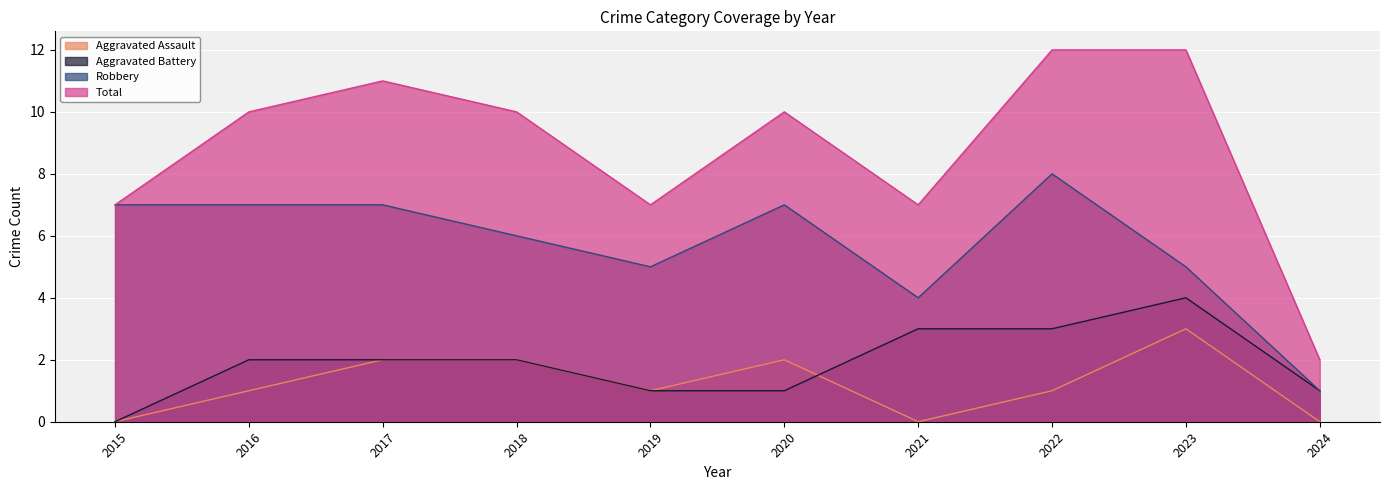

Reading left to right, what are all the values shown in this chart?

Aggravated Assault: 2015=0	2016=1	2017=2	2018=2	2019=1	2020=2	2021=0	2022=1	2023=3	2024=0
Aggravated Battery: 2015=0	2016=2	2017=2	2018=2	2019=1	2020=1	2021=3	2022=3	2023=4	2024=1
Robbery: 2015=7	2016=7	2017=7	2018=6	2019=5	2020=7	2021=4	2022=8	2023=5	2024=1
Total: 2015=7	2016=10	2017=11	2018=10	2019=7	2020=10	2021=7	2022=12	2023=12	2024=2